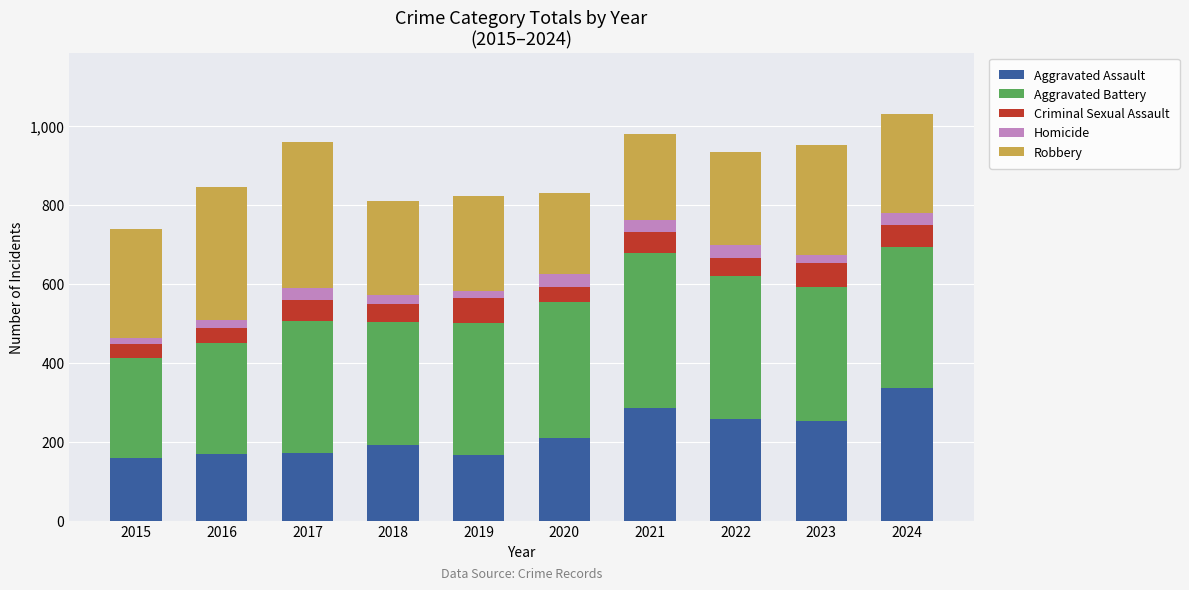

What is the difference between the maximum and minimum values in the Aggravated Assault series?

176